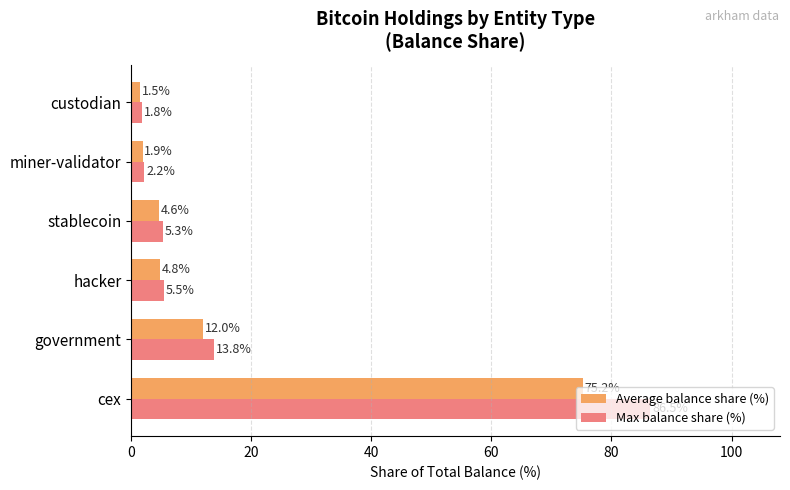

Which series has the widest spread of values?

Max balance share (%)